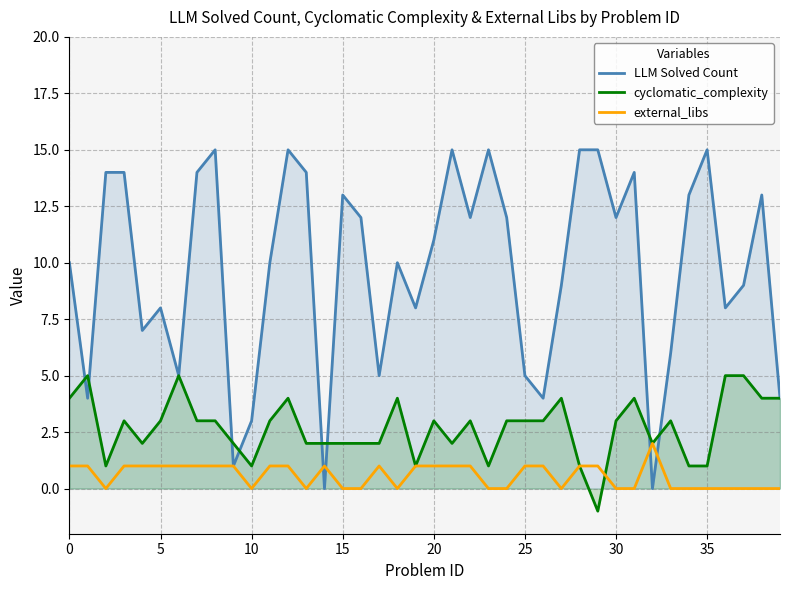

Reading left to right, list all the values displayed in this chart.

LLM Solved Count: 10	4	14	14	7	8	5	14	15	1	3	10	15	14	0	13	12	5	10	8	11	15	12	15	12	5	4	9	15	15	12	14	0	6	13	15	8	9	13	4
cyclomatic_complexity: 4	5	1	3	2	3	5	3	3	2	1	3	4	2	2	2	2	2	4	1	3	2	3	1	3	3	3	4	1	-1	3	4	2	3	1	1	5	5	4	4
external_libs: 1	1	0	1	1	1	1	1	1	1	0	1	1	0	1	0	0	1	0	1	1	1	1	0	0	1	1	0	1	1	0	0	2	0	0	0	0	0	0	0